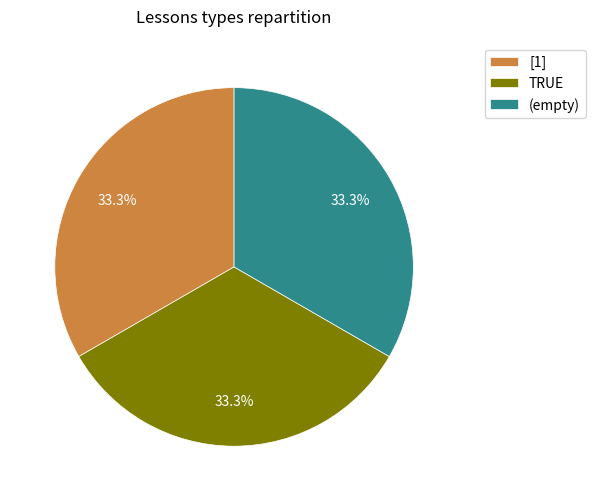

Is [1] the majority of the pie?

No